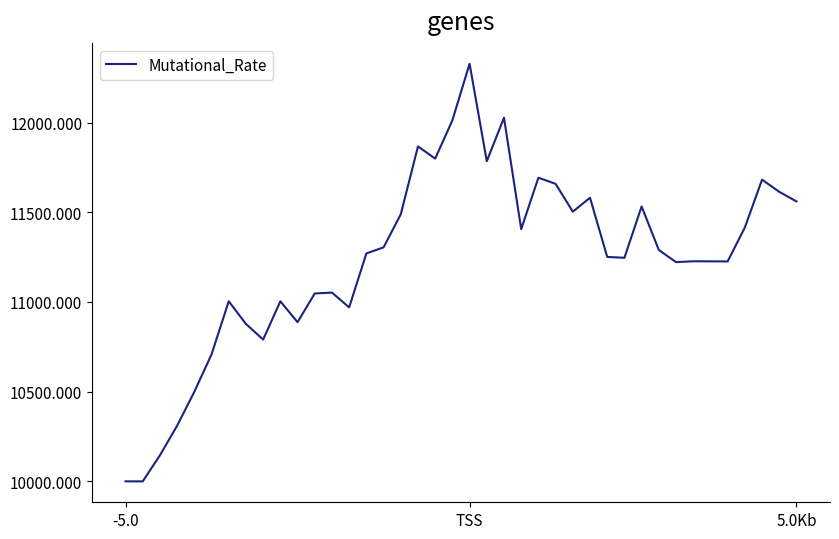

What is the greatest value displayed?

12327.6